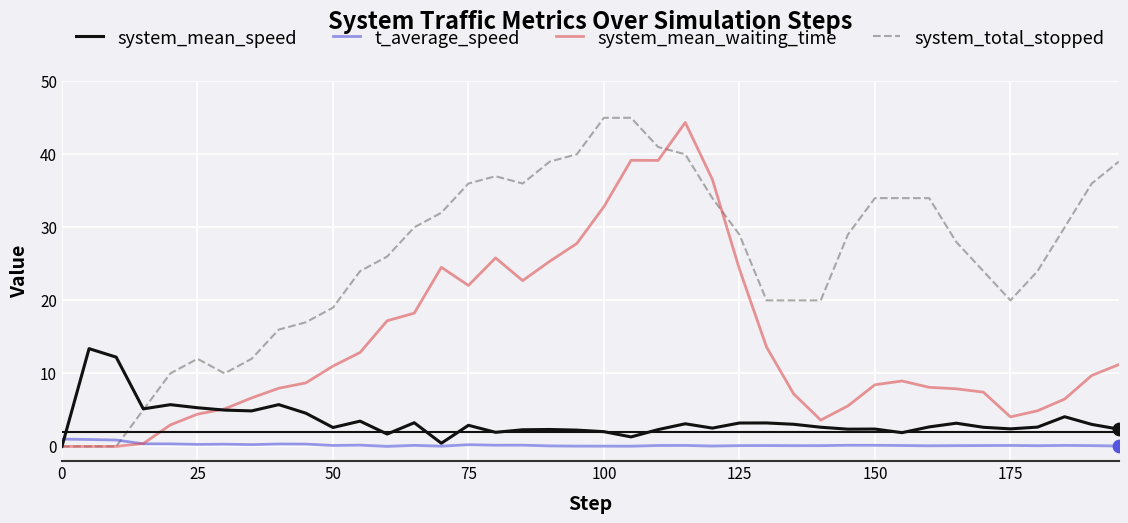

What are all the series names shown in the legend?

system_mean_speed, t_average_speed, system_mean_waiting_time, system_total_stopped